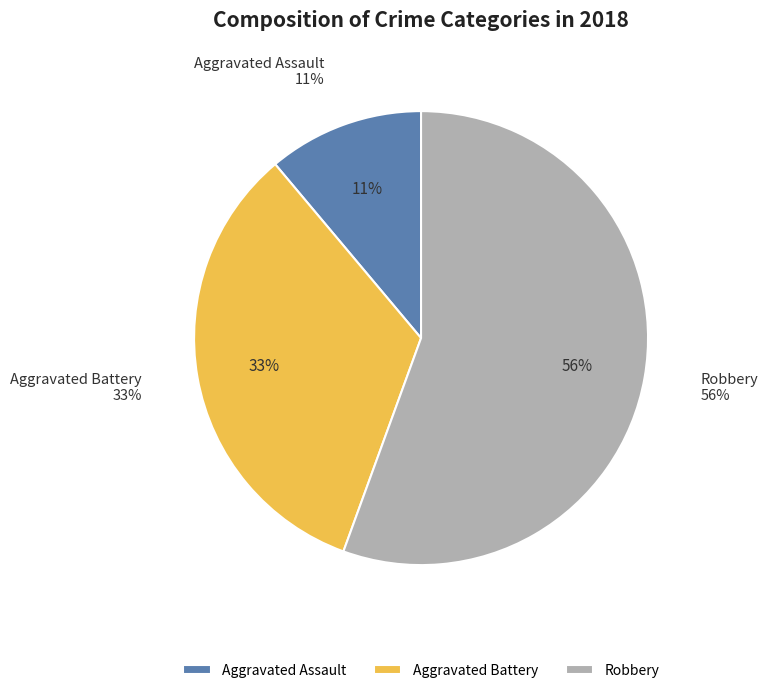

The Criminal Sexual Assault slice represents 13% of the pie. True or false?

False